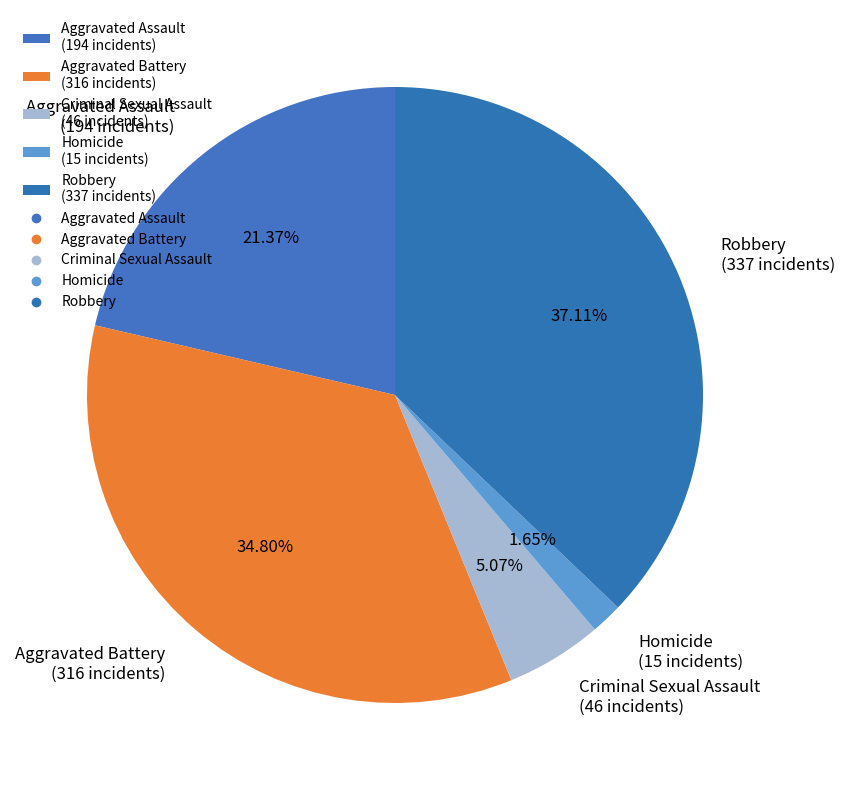

How many slices are in this pie chart?

5